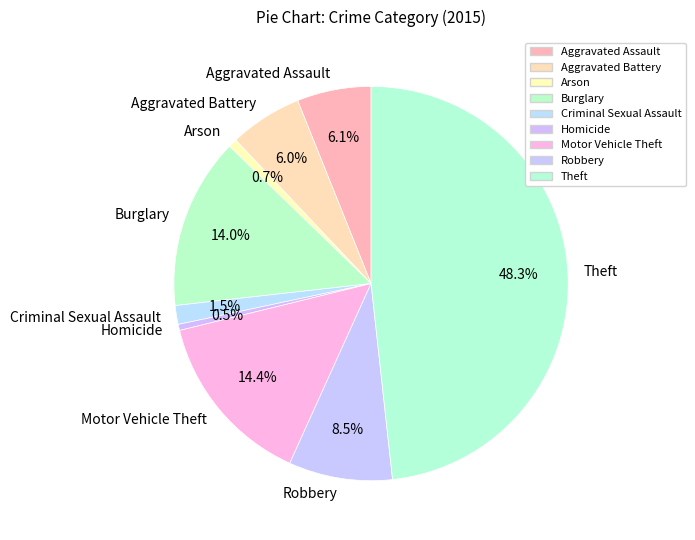

Is the sum of Arson and Criminal Sexual Assault greater than half?

No